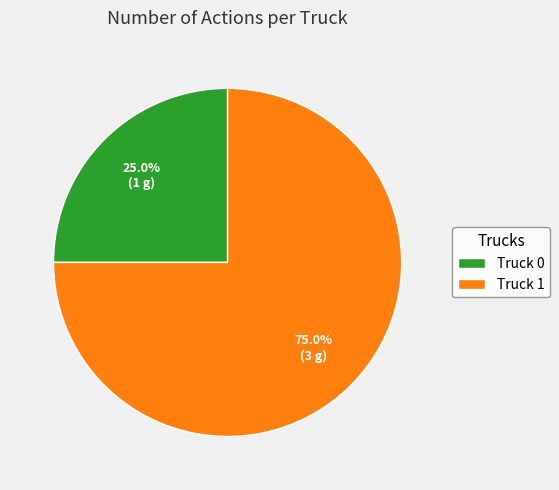

Rank the categories by value from highest to lowest.

Truck 1, Truck 0